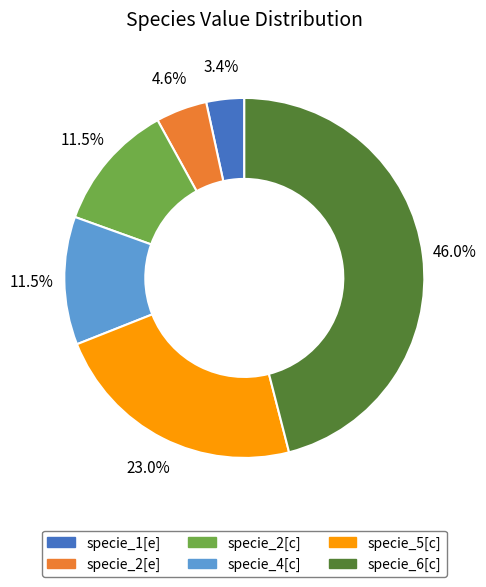

To the nearest percent, what portion does specie_5[c] represent?

23%